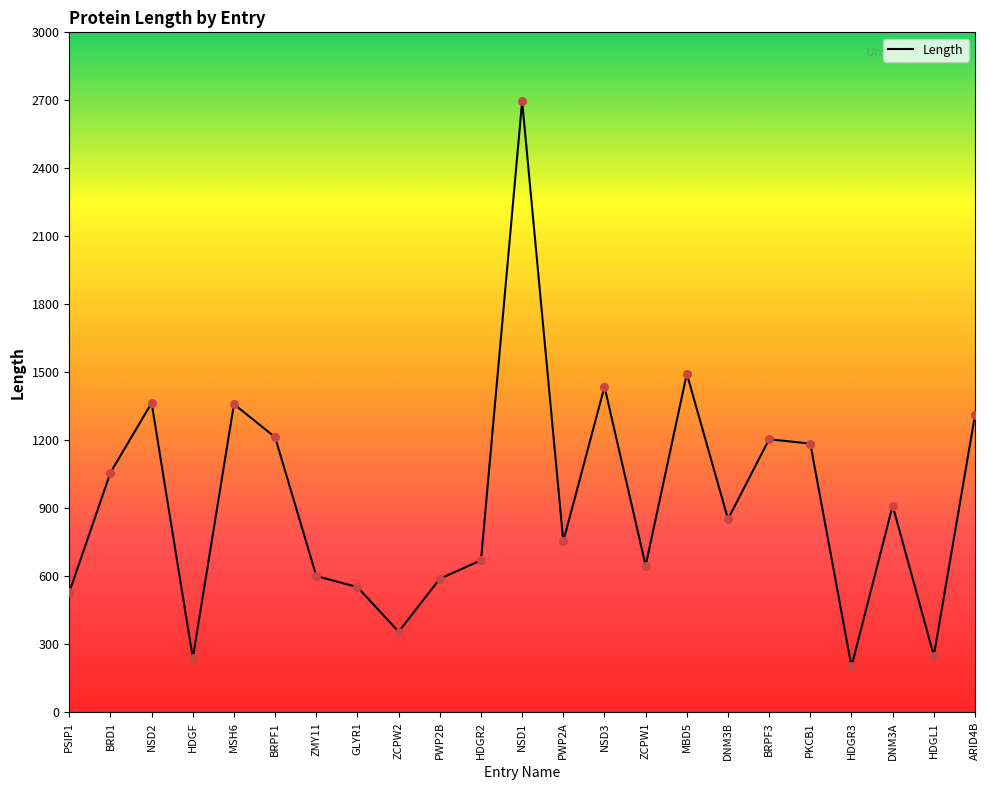

What is the change in value from ZCPW1 to DNM3A?

+264